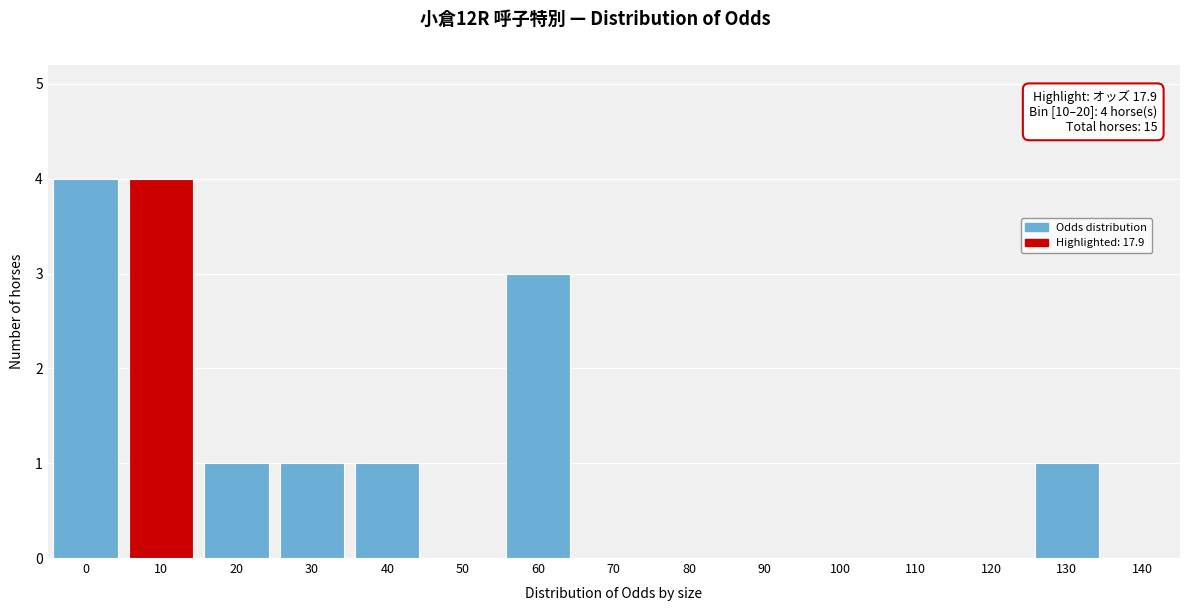

Reading left to right, what are all the values shown in this chart?

0=4	10=4	20=1	30=1	40=1	50=0	60=3	70=0	80=0	90=0	100=0	110=0	120=0	130=1	140=0